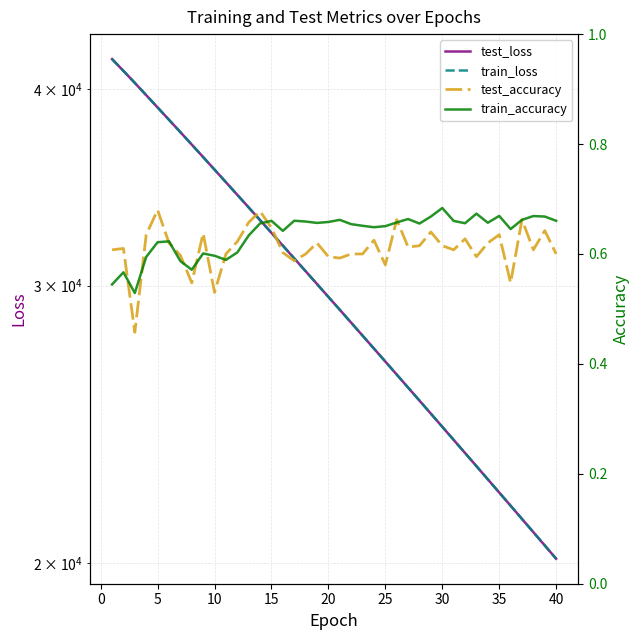

What is the lowest value of the test_loss series?

20131.7